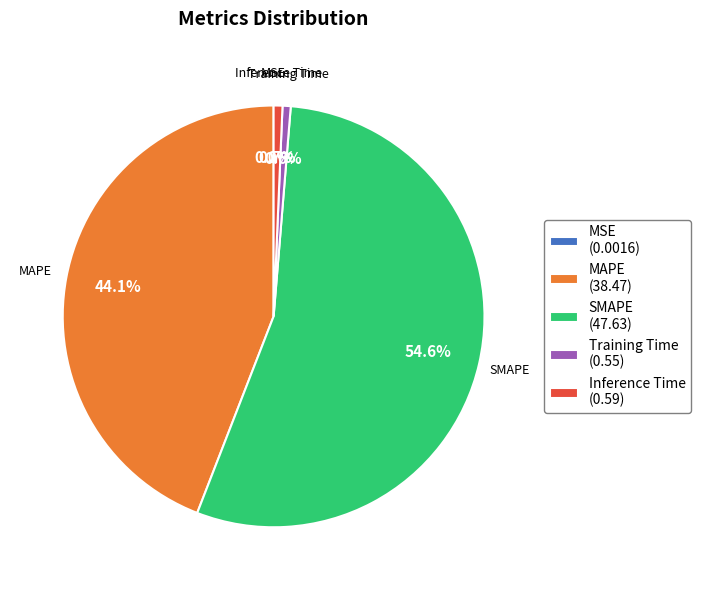

Between SMAPE (47.63) and Training Time (0.55), which is larger?

SMAPE (47.63)